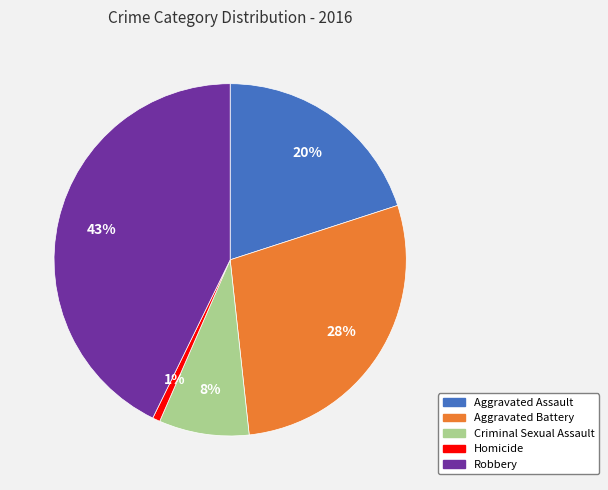

True or false: Aggravated Assault accounts for 35% of the total.

False